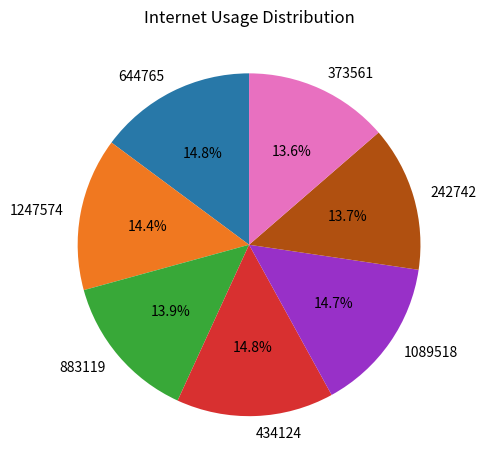

To the nearest percent, what is the average slice percentage?

14%